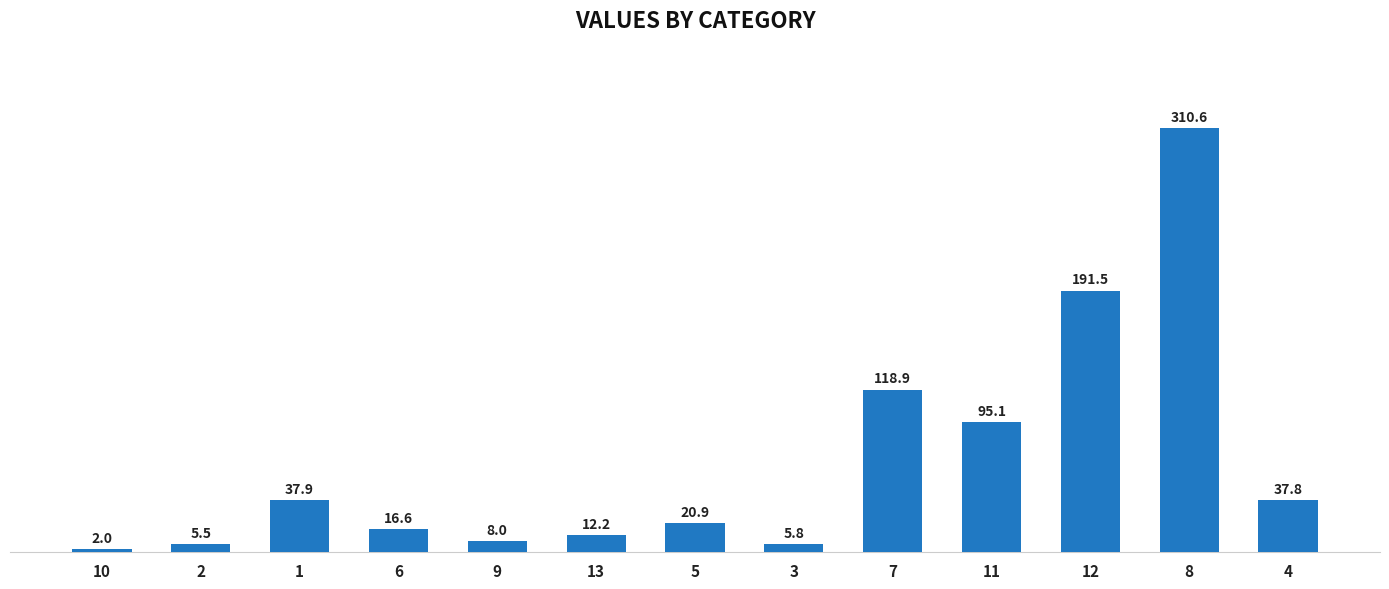

Where does the data first go above 20?

1